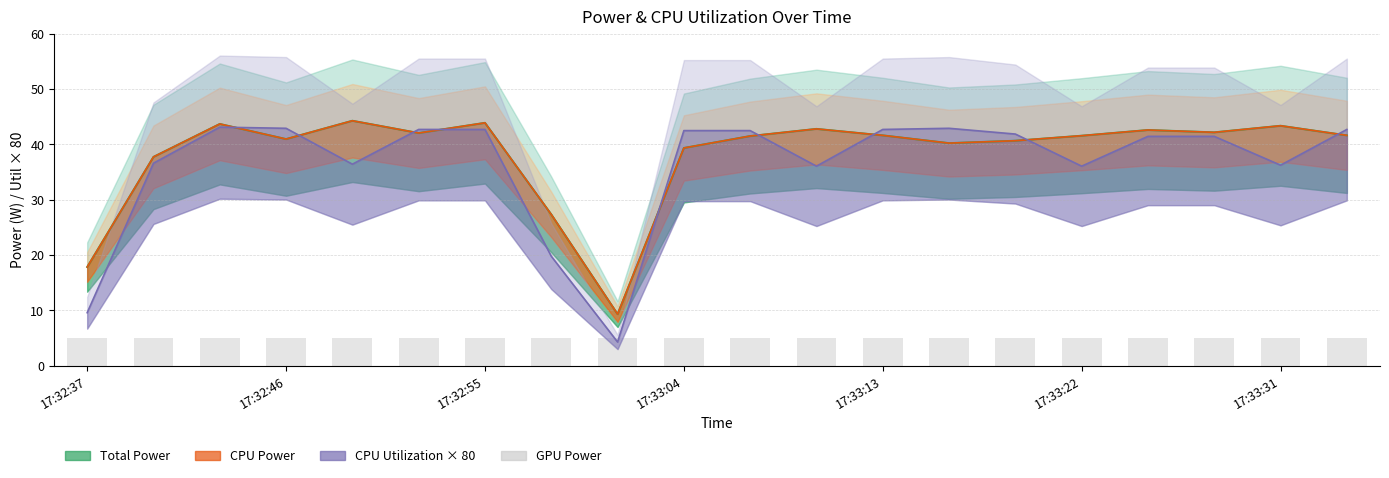

Is it true that CPU Utilization equals 8.0 at 17:33:10?

False